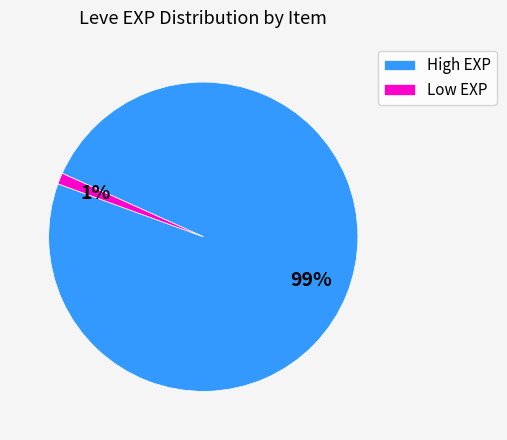

Rank the categories by value from lowest to highest.

Low EXP, High EXP